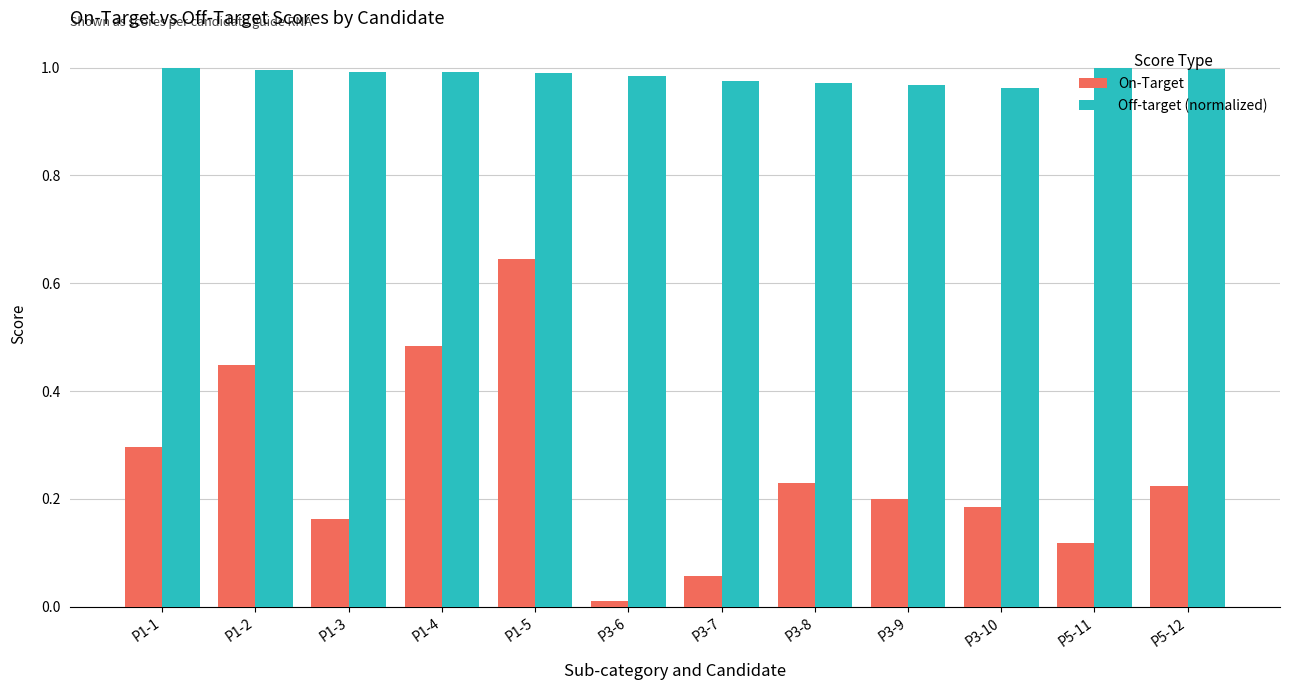

At which label does On-Target reach its peak?

P1-5